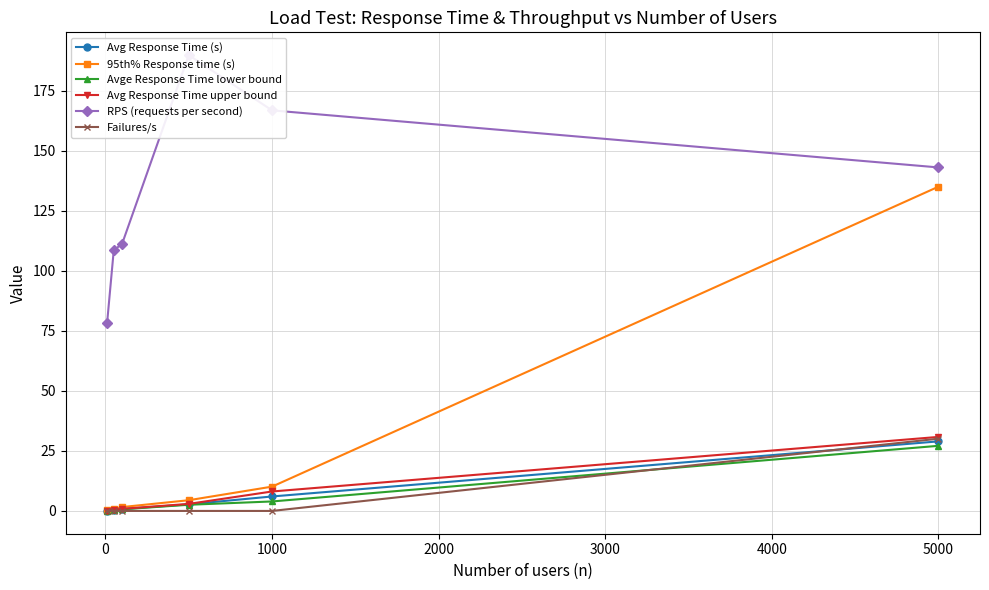

At which label does Failures/s reach its peak?

5000